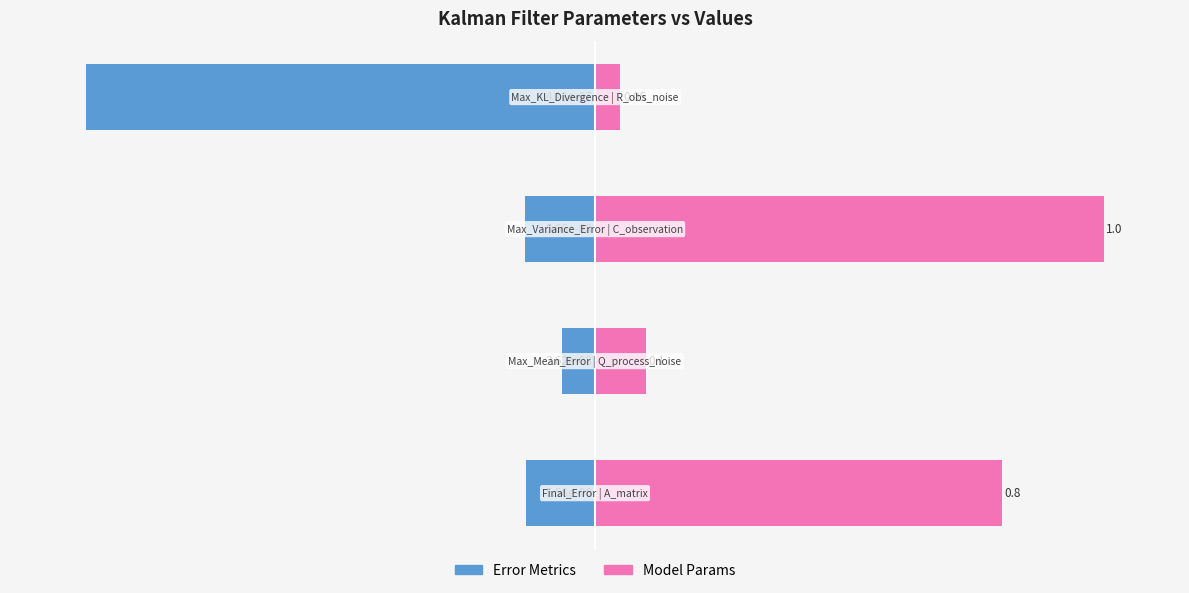

How many bars are there in each group?

2